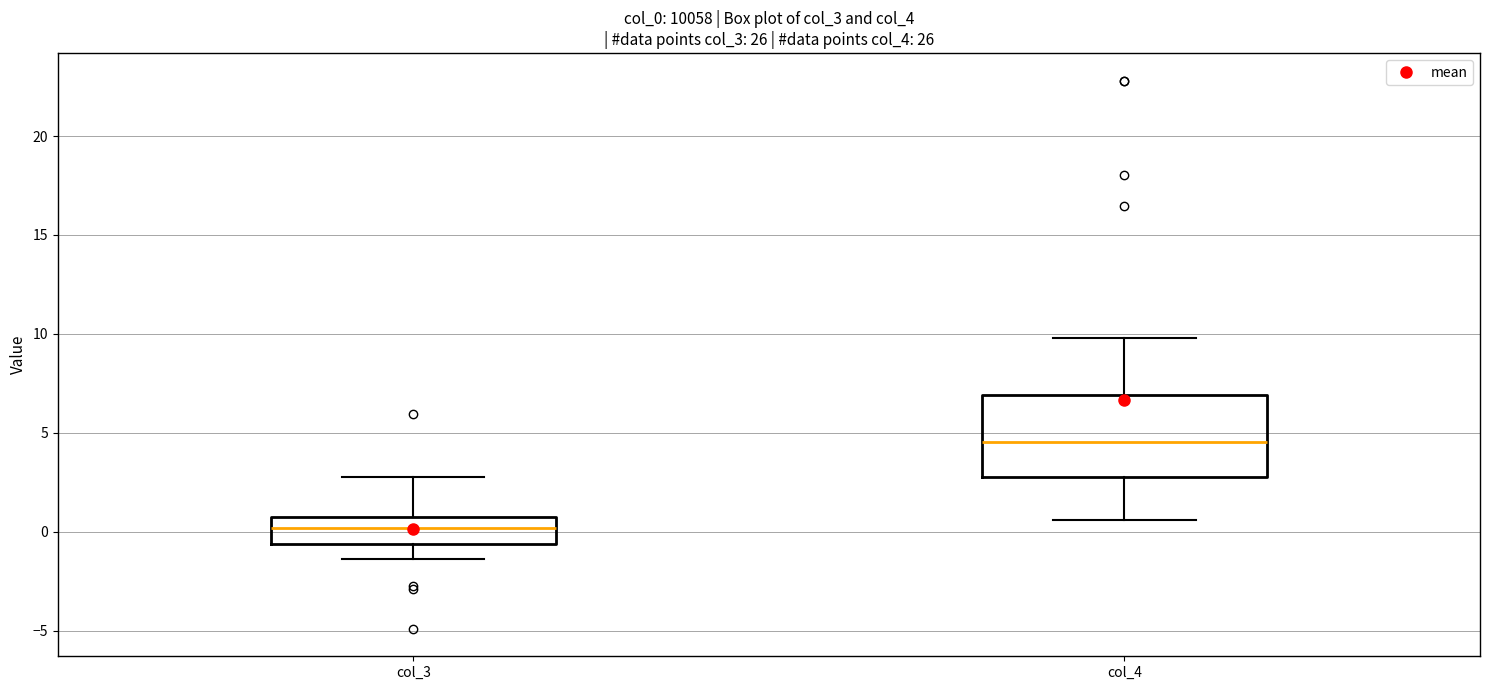

Which box is the tallest, from its lower edge to its upper edge?

col_4